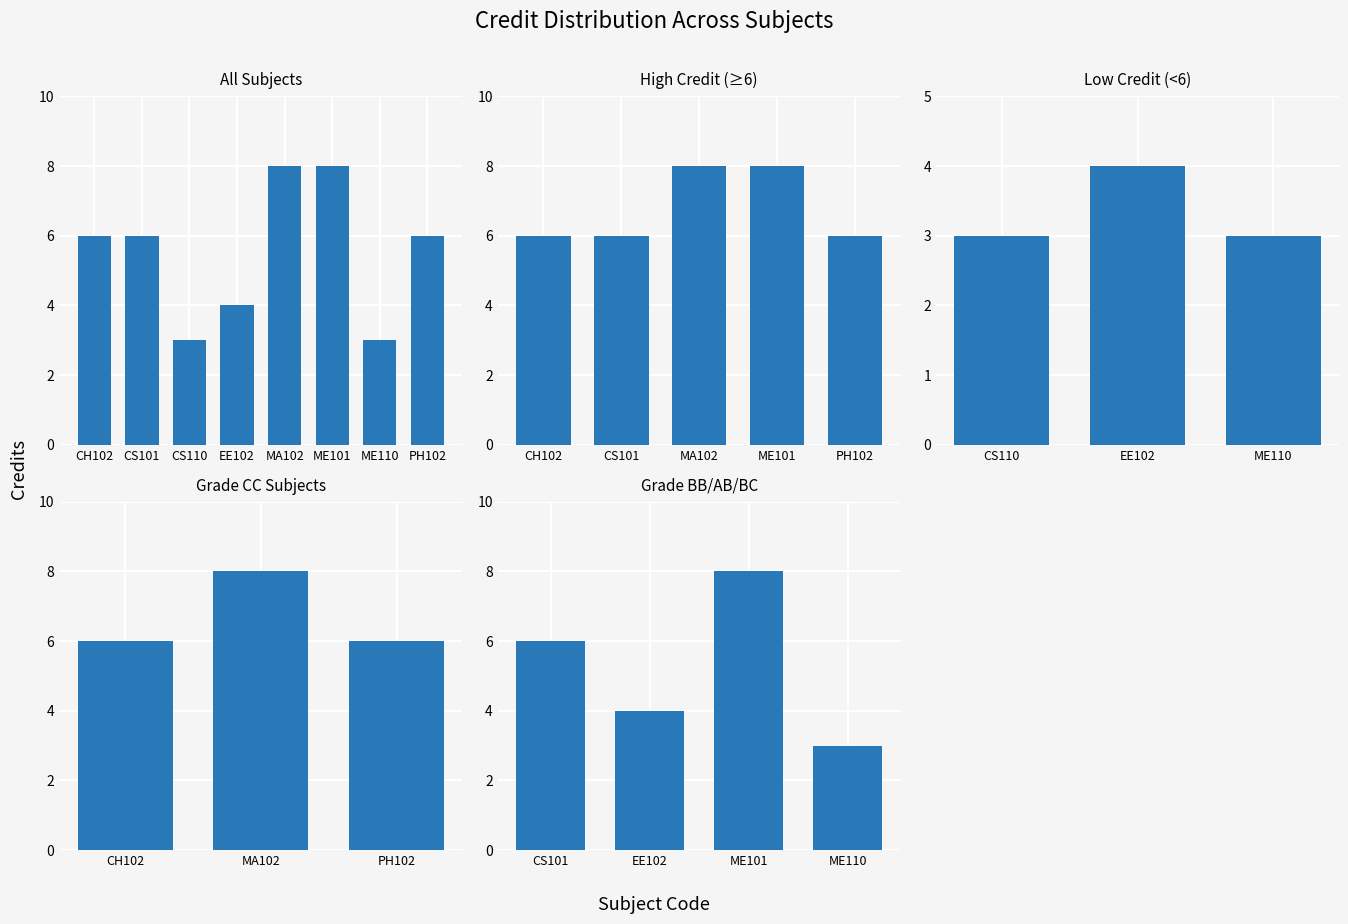

Is it true that the value at ME101 is 8?

True